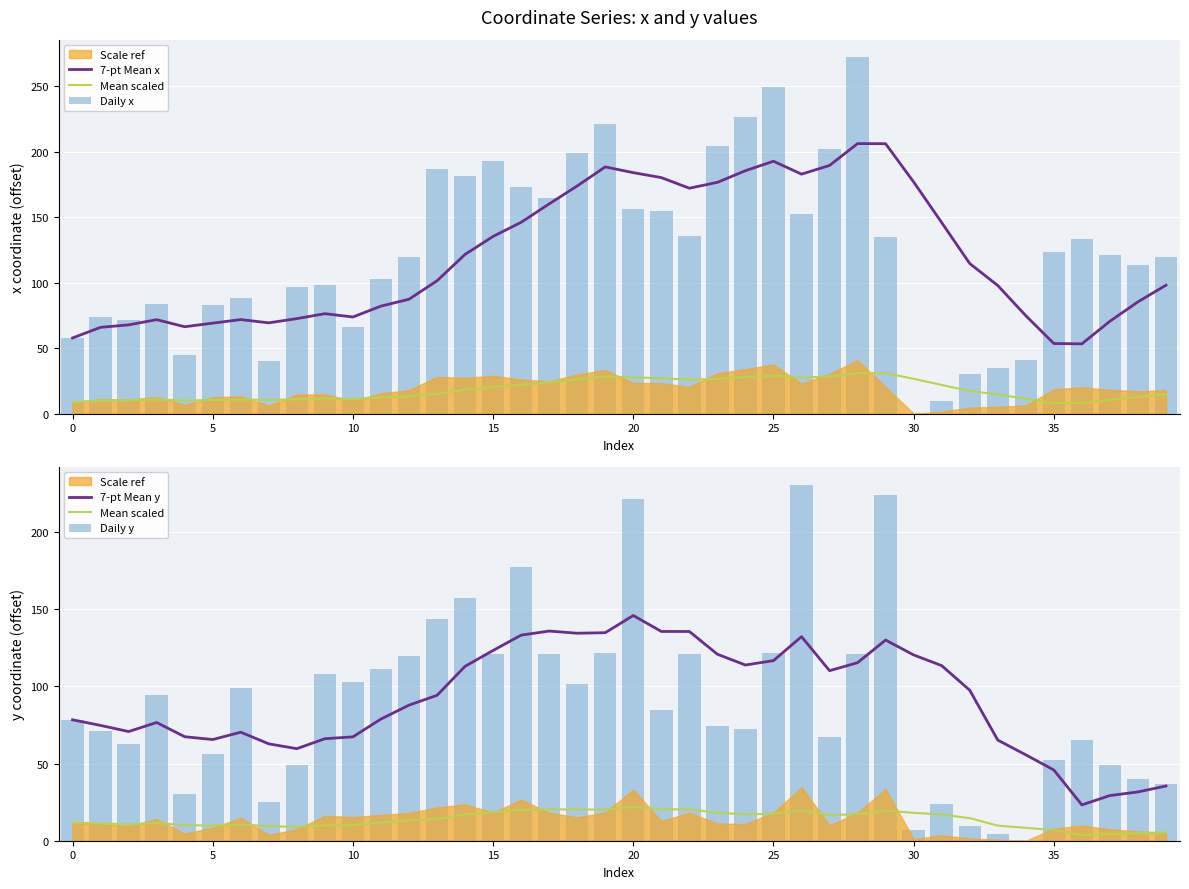

What is the total value across all series at 35?

286.8